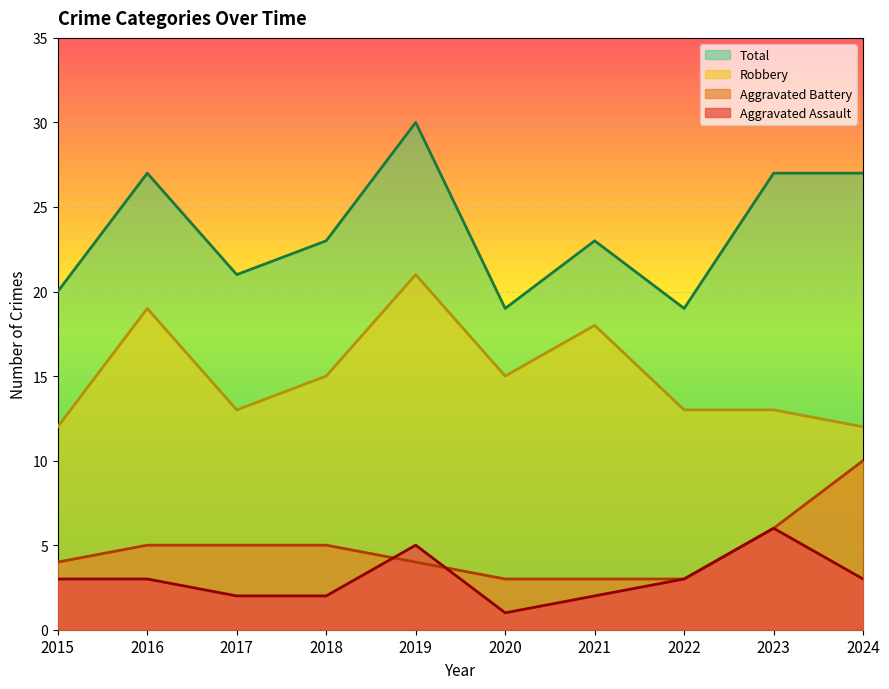

The Robbery series shows 20 at 2024. True or false?

False